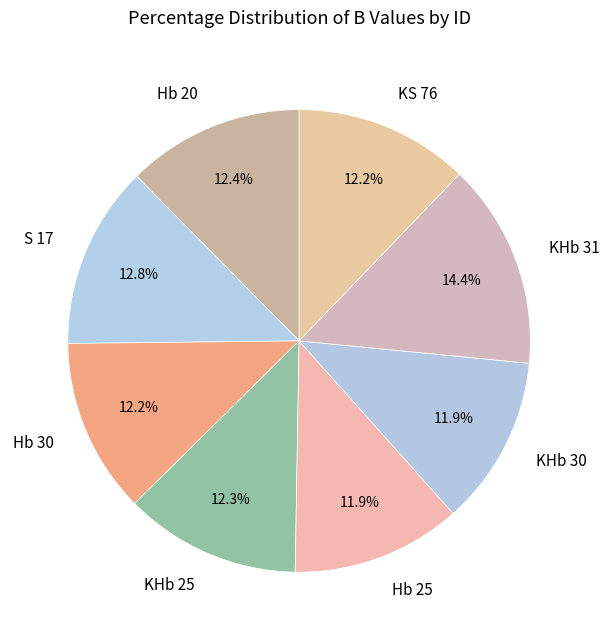

To the nearest percent, what percentage of the pie is KHb 30?

12%